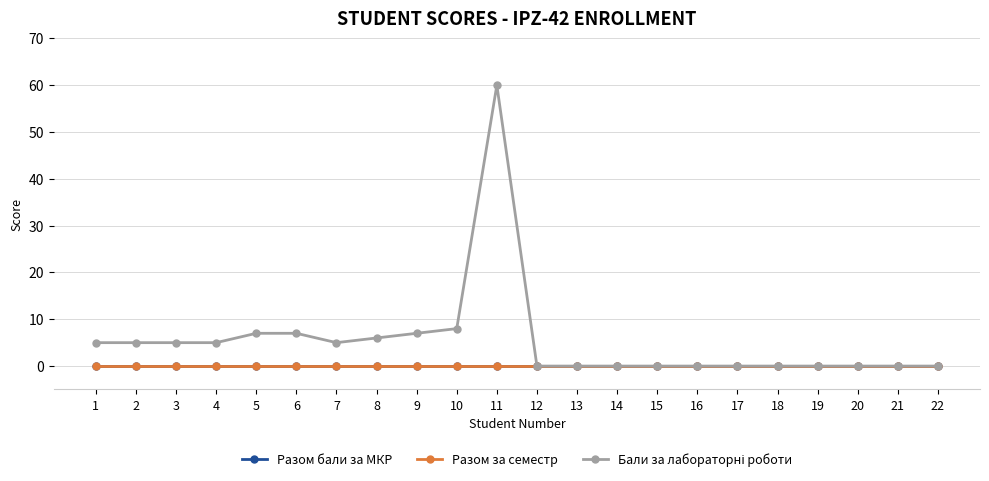

Is this an area chart (filled region under the line)?

No